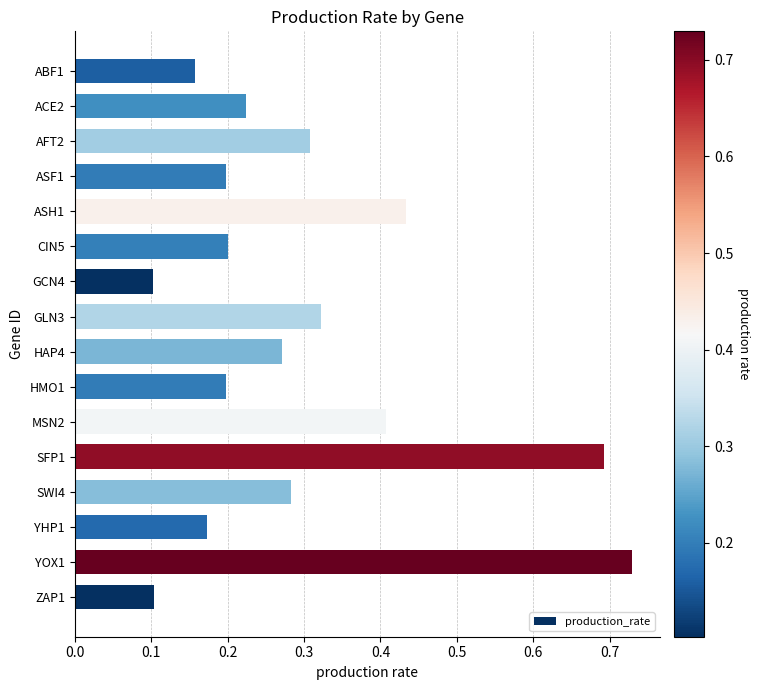

The value at ZAP1 is 0.1. True or false?

True